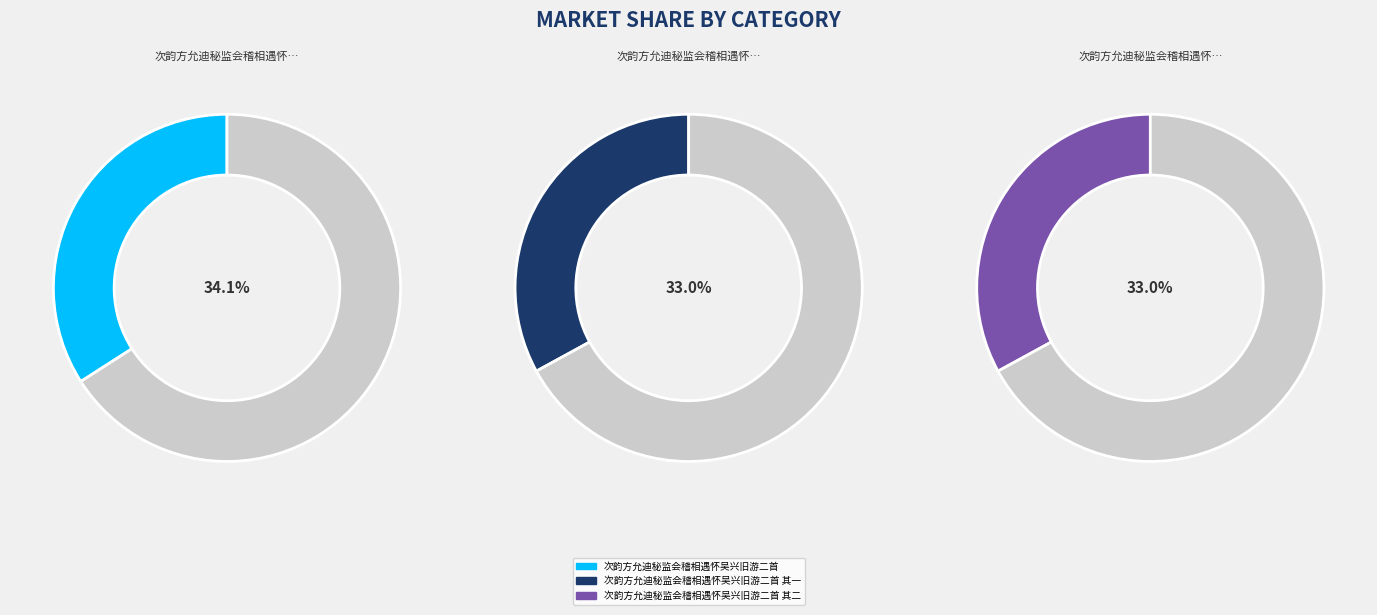

Is there any slice that represents more than half of the pie?

No